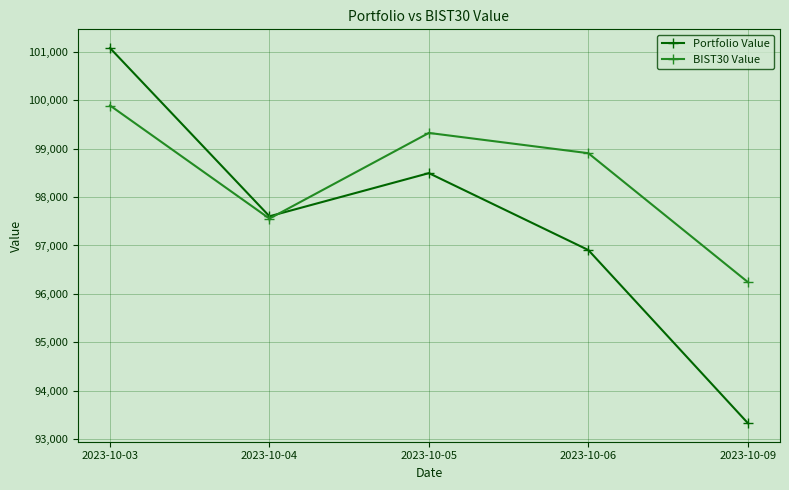

True or false: BIST30 Value and Portfolio Value cross at least once.

True